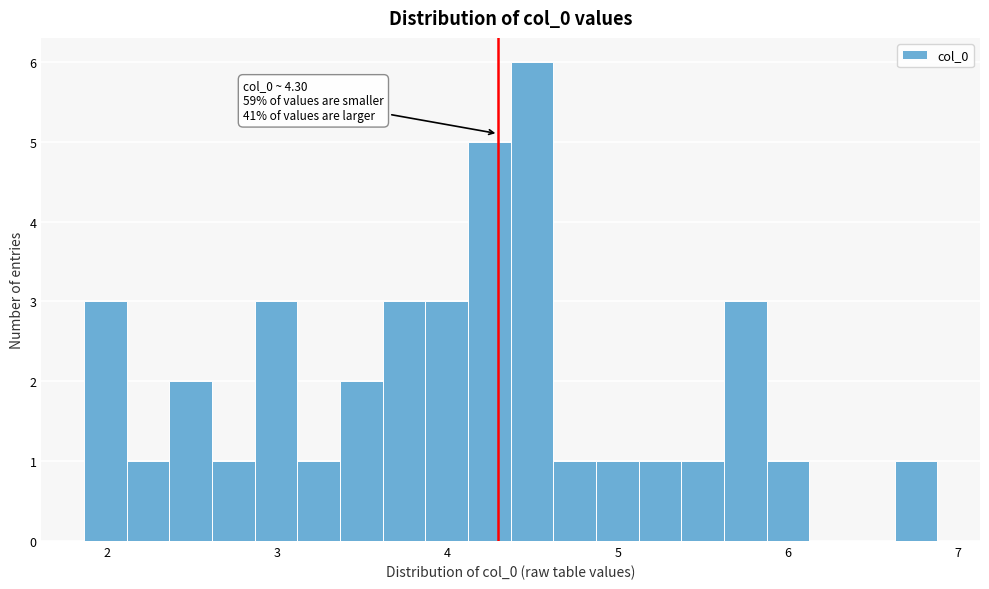

Read against the x-axis, roughly where is the centre of the tallest bar?

4.5